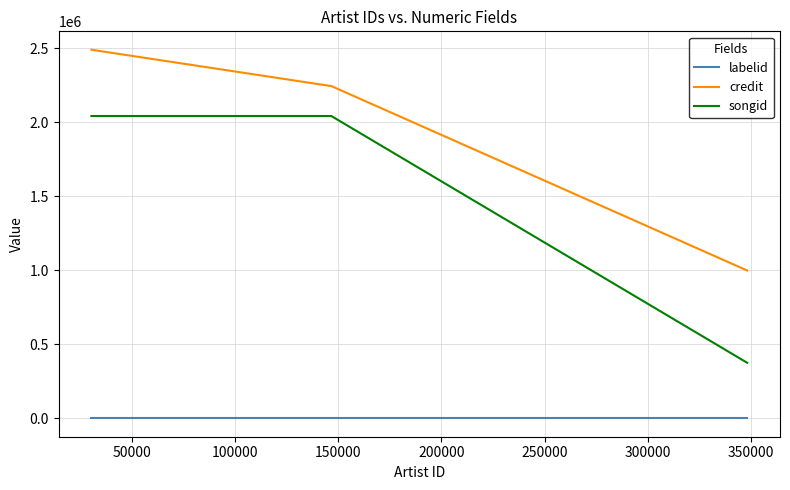

What is the highest value of the credit series?

2491142